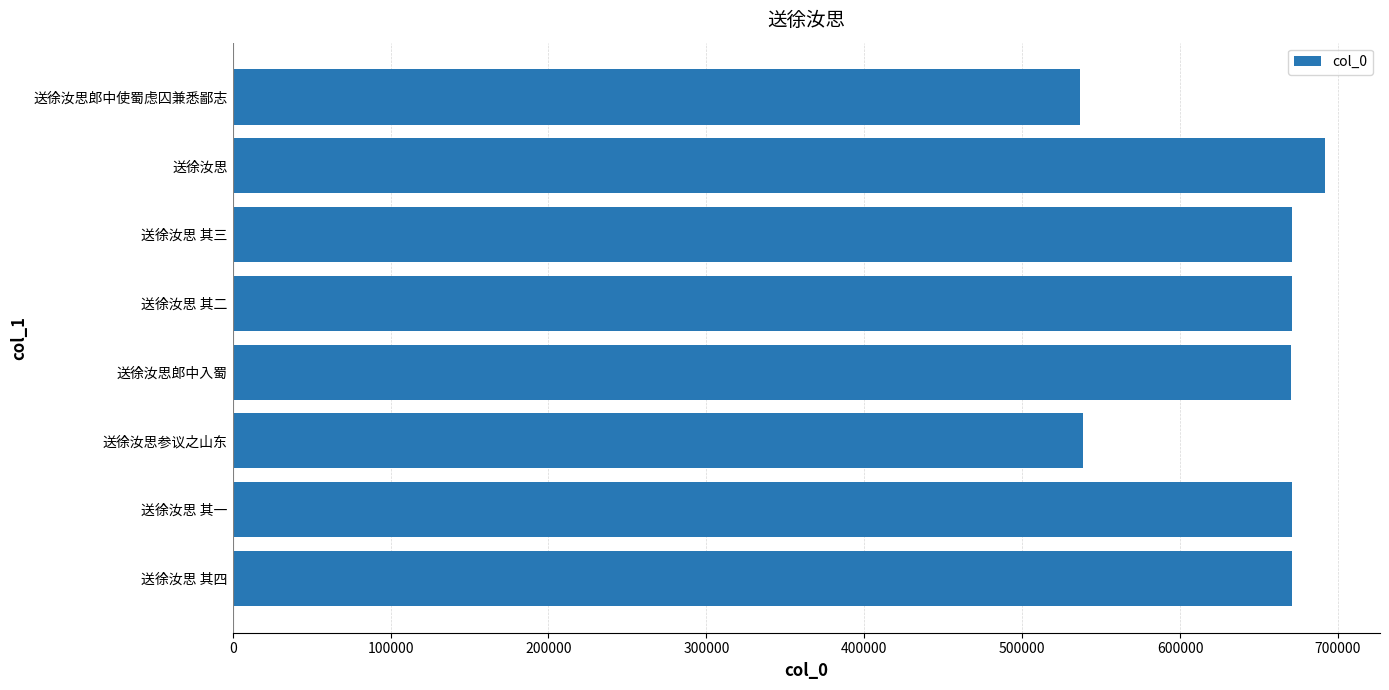

Are the bars horizontal?

Yes